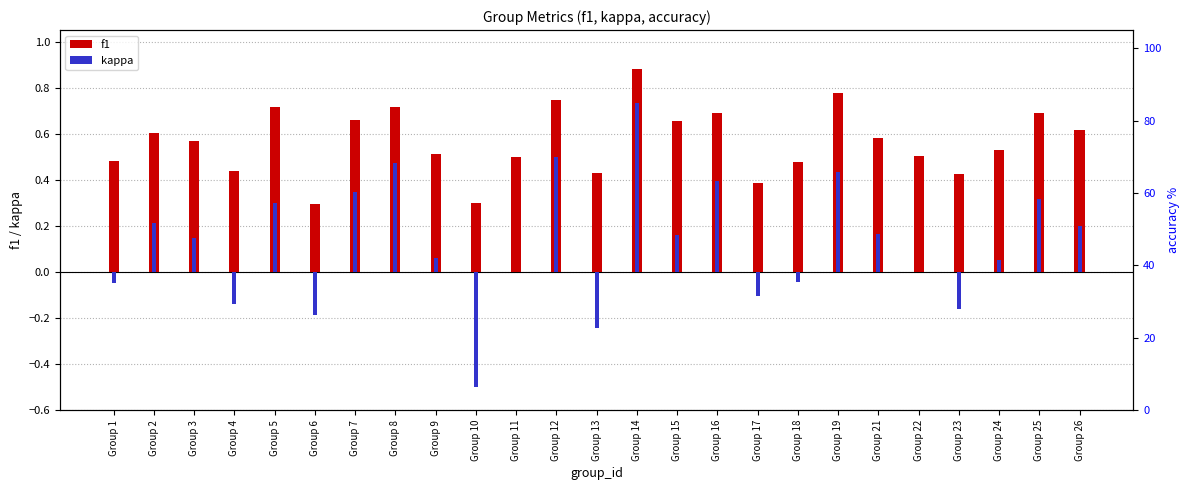

What is the value of the f1 bar at the 3rd from the left?

0.6